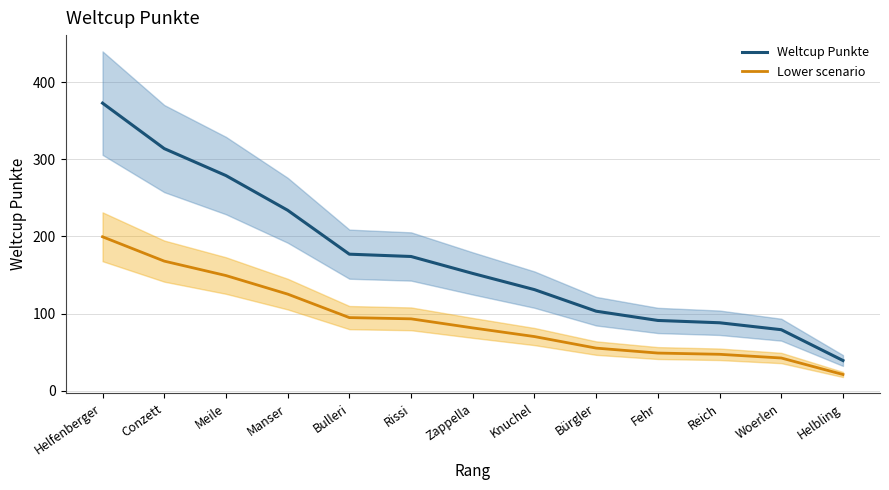

At which category is the sum across all series the highest?

Helfenberger